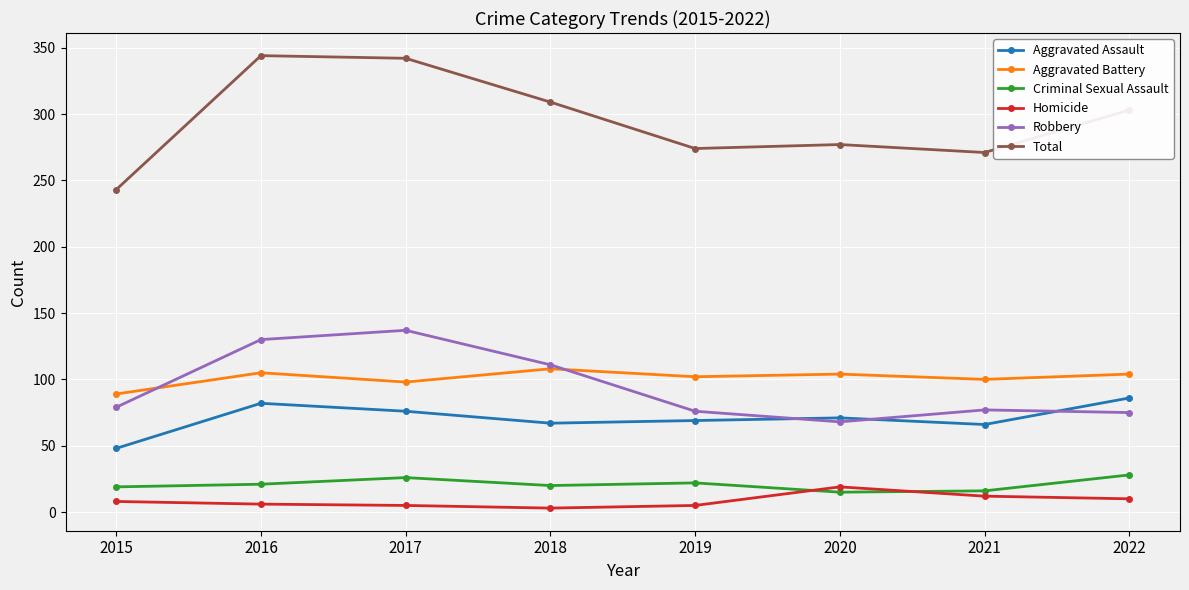

How many categories are shown in the chart?

8